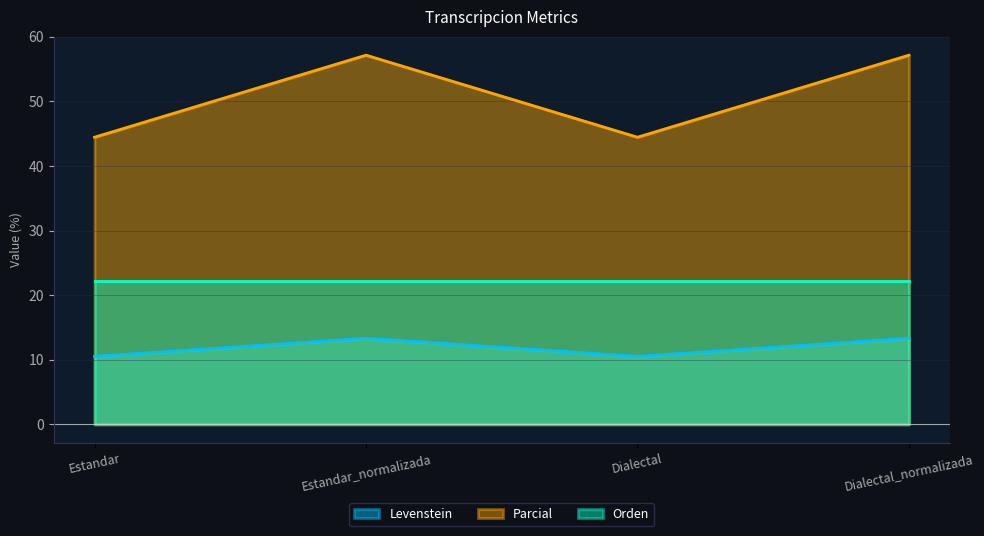

What is the difference between the maximum and second lowest values in the Parcial series?

12.7